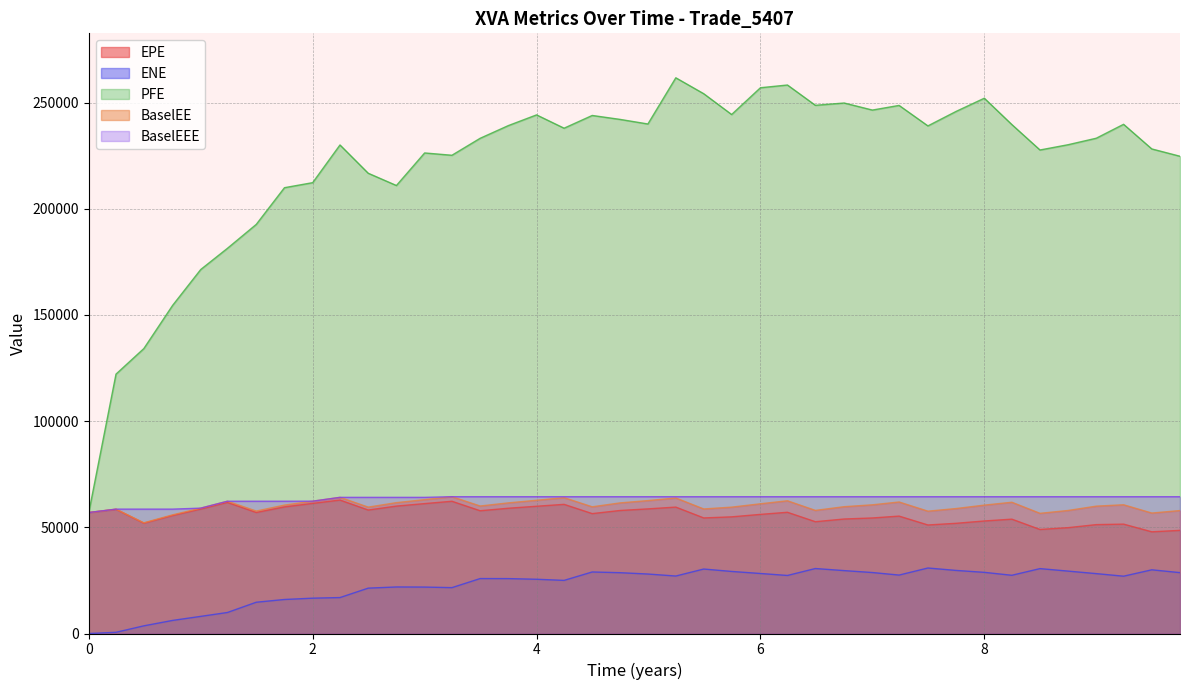

Which series has the largest total across all categories?

PFE